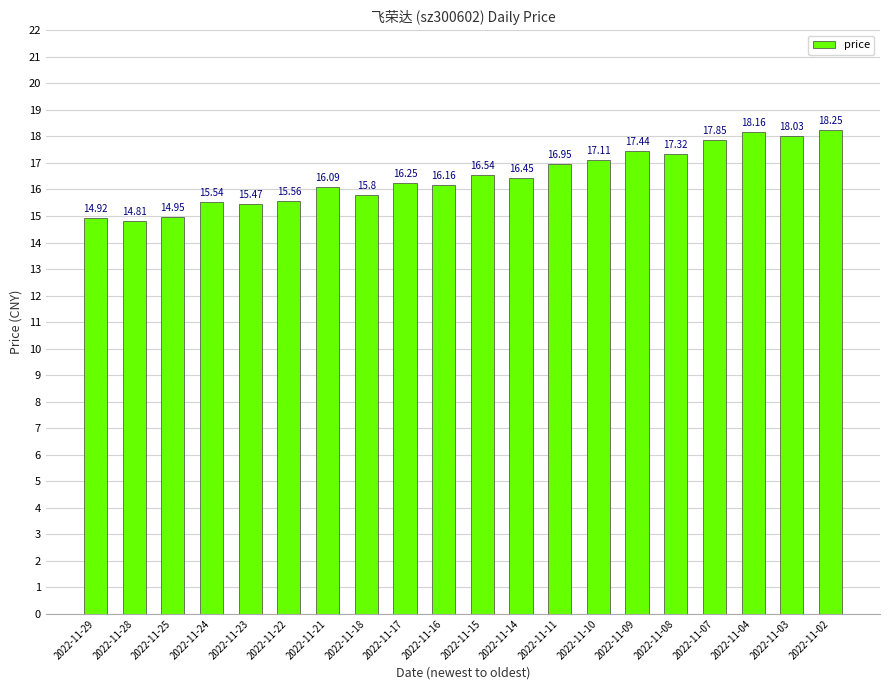

What is the change in value from 2022-11-23 to 2022-11-07?

+2.4